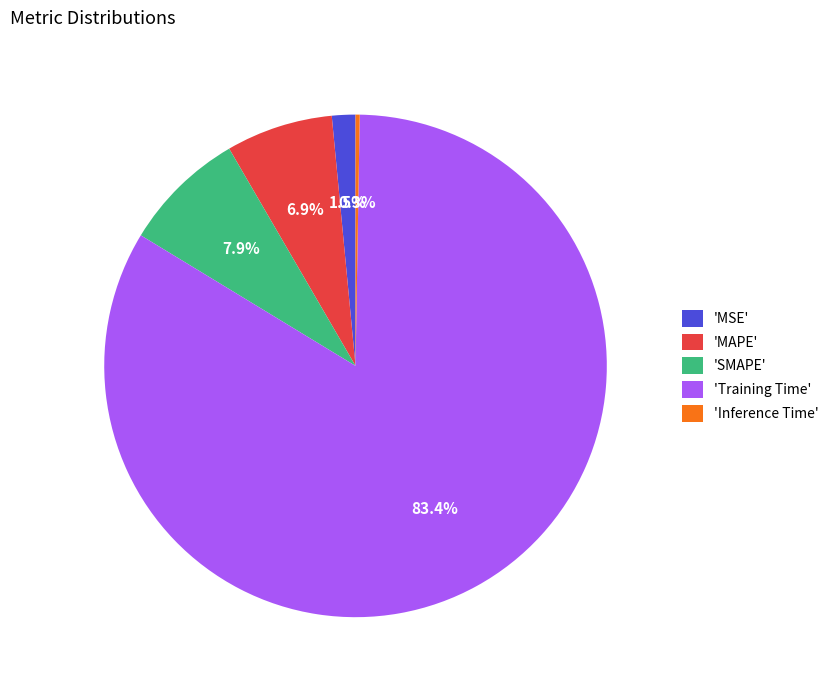

Does 'SMAPE' represent more than half of the total?

No